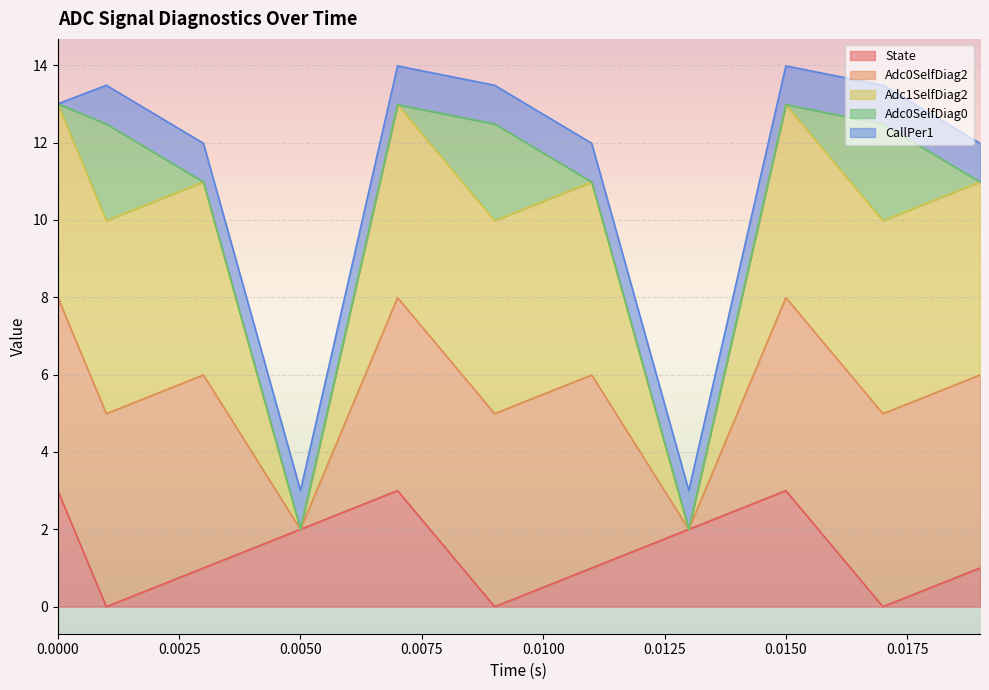

Which series has the largest total across all categories?

Adc0SelfDiag2